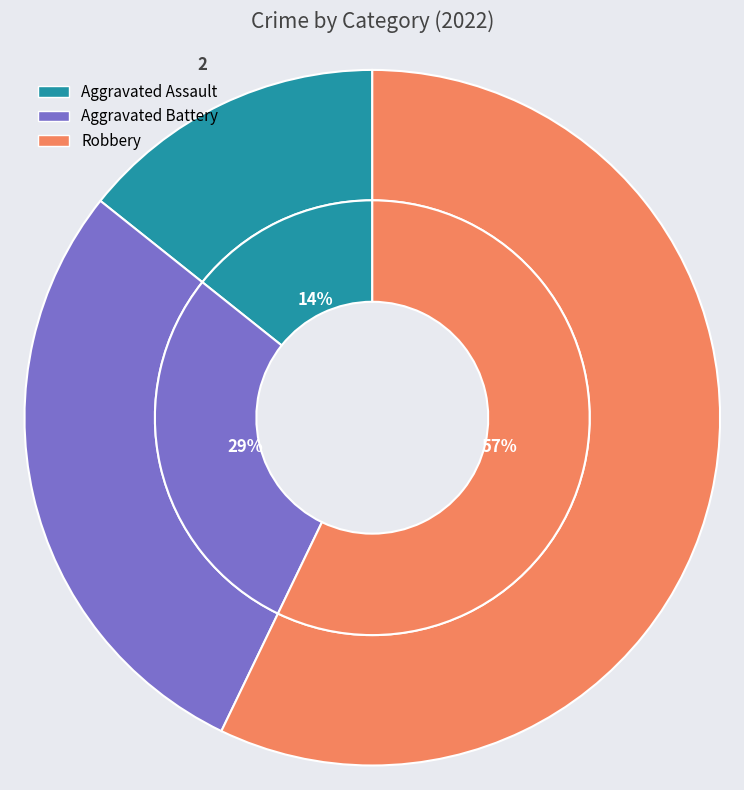

True or false: Aggravated Assault accounts for 14% of the total.

True